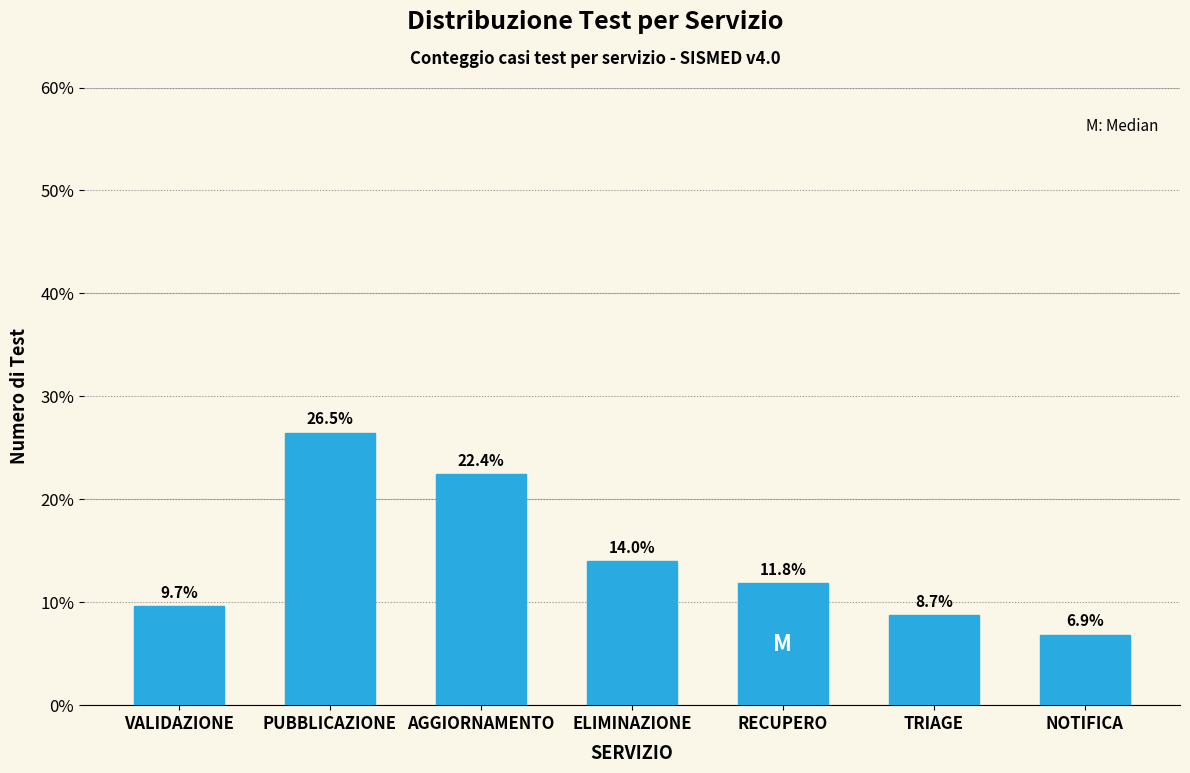

Reading left to right, list all the values displayed in this chart.

9.7	26.5	22.4	14.0	11.8	8.7	6.9